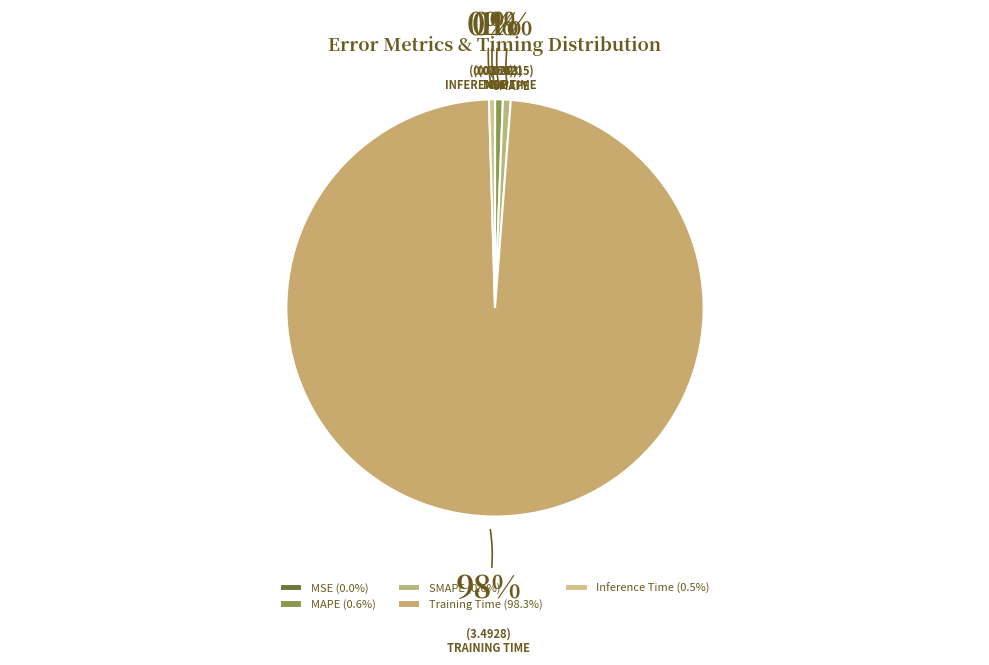

What is the change in value from MAPE to Training Time?

+3.5